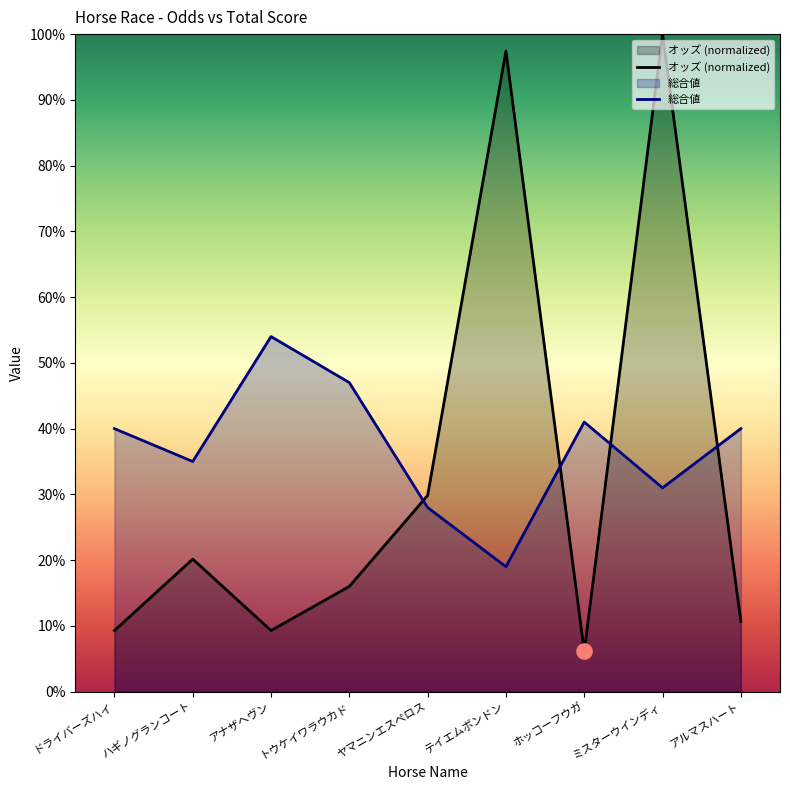

Which series has the largest total across all categories?

総合値